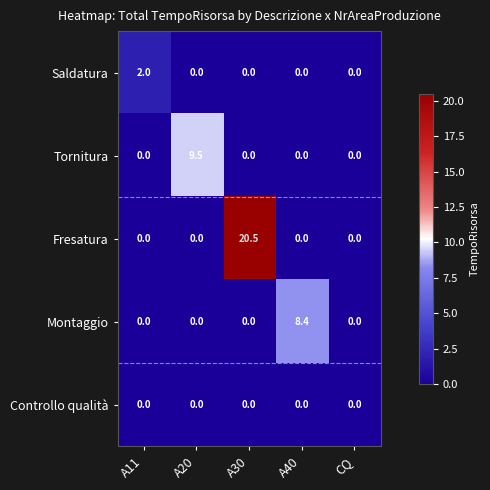

Which series changed the most between A11 and CQ?

Saldatura